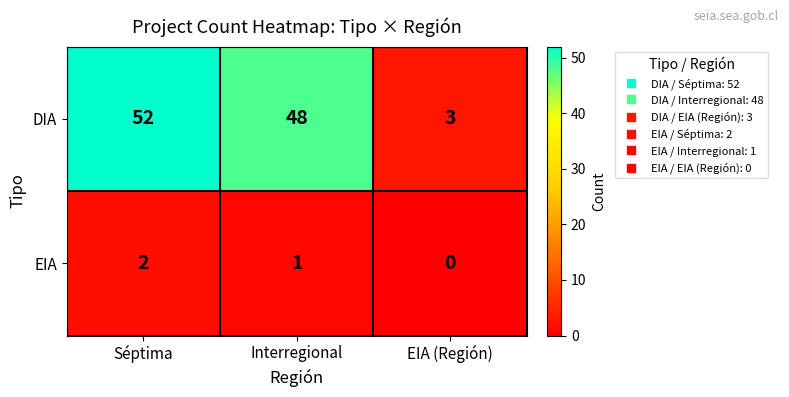

How many data points does each series have?

3